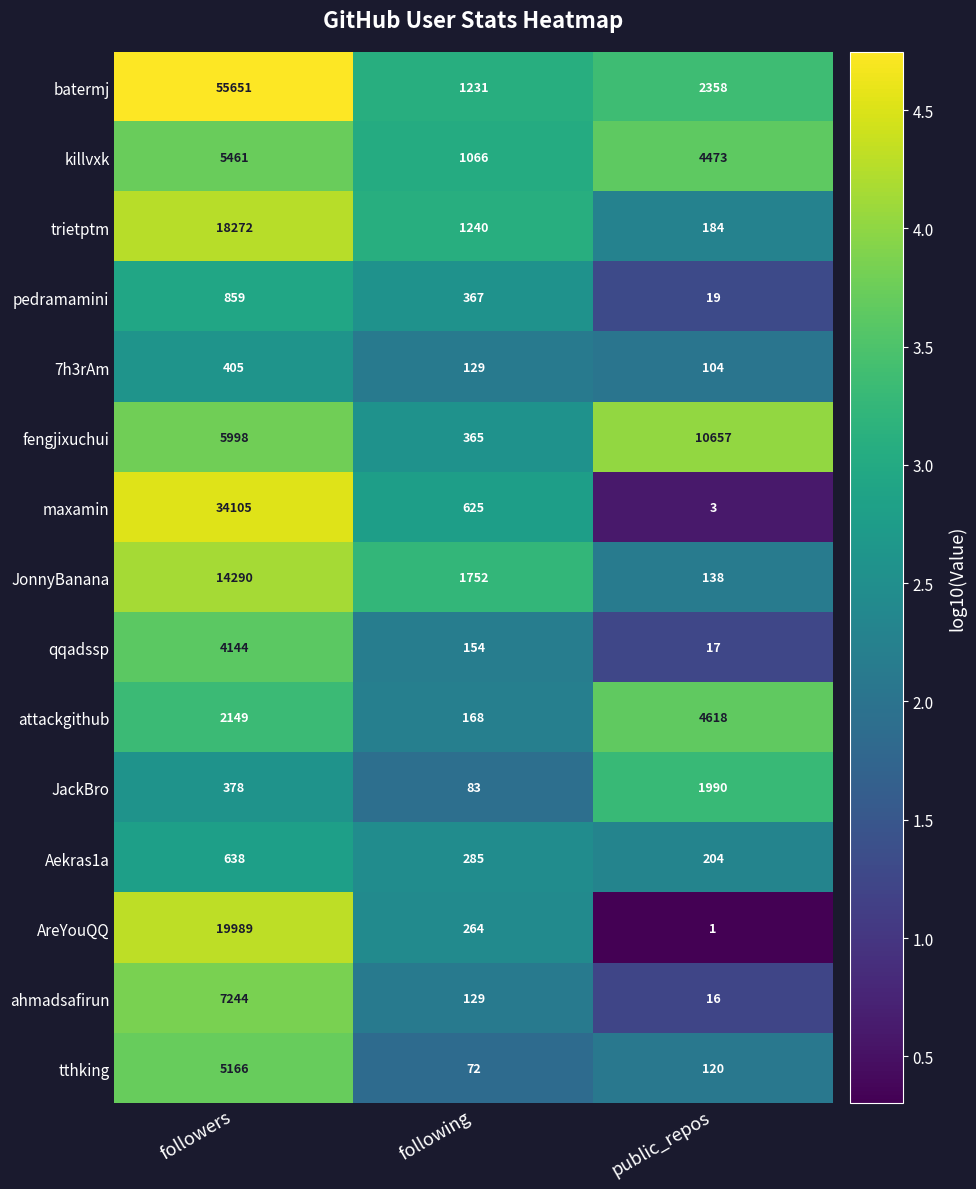

Which category has the lowest value across all series?

public_repos